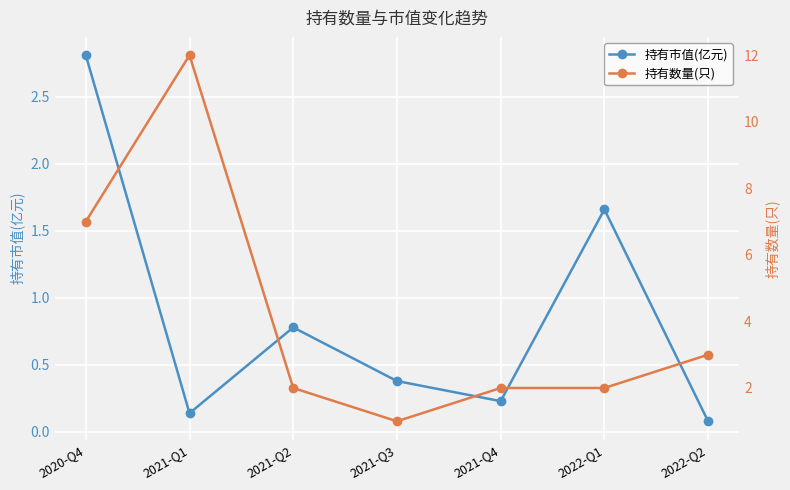

Reading right to left, extract all data points from this chart.

持有市值(亿元): 2022-Q2=0.1	2022-Q1=1.7	2021-Q4=0.2	2021-Q3=0.4	2021-Q2=0.8	2021-Q1=0.1	2020-Q4=2.8
持有数量(只): 2022-Q2=3.0	2022-Q1=2.0	2021-Q4=2.0	2021-Q3=1.0	2021-Q2=2.0	2021-Q1=12.0	2020-Q4=7.0